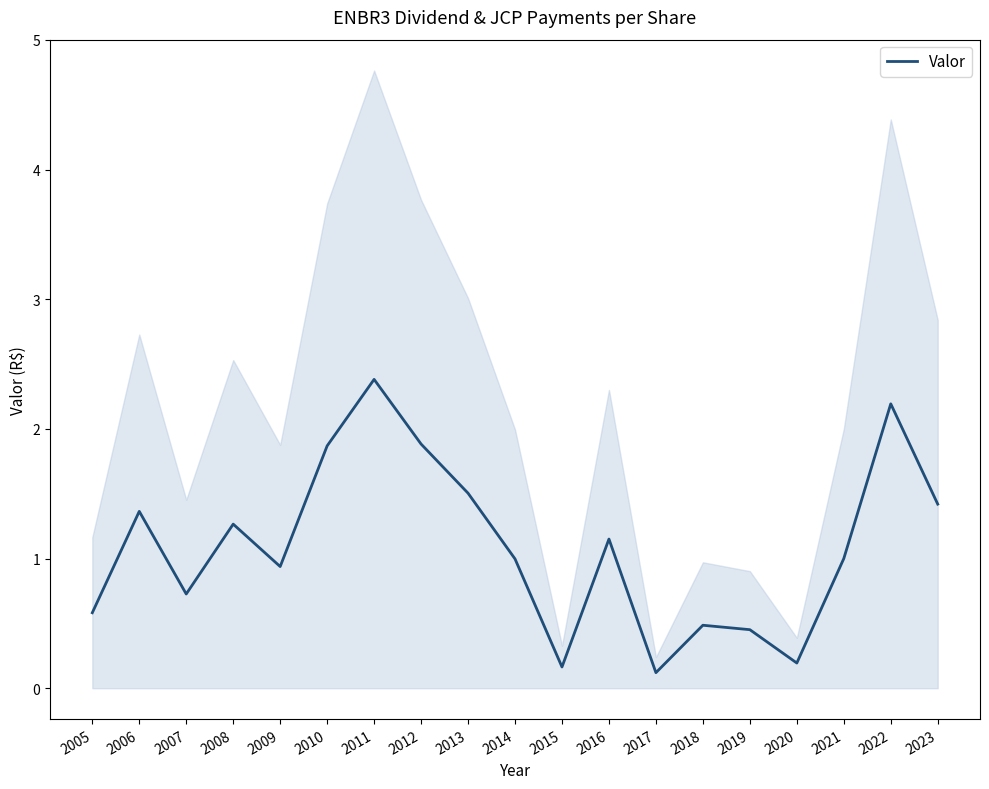

Where is the first local minimum?

2007